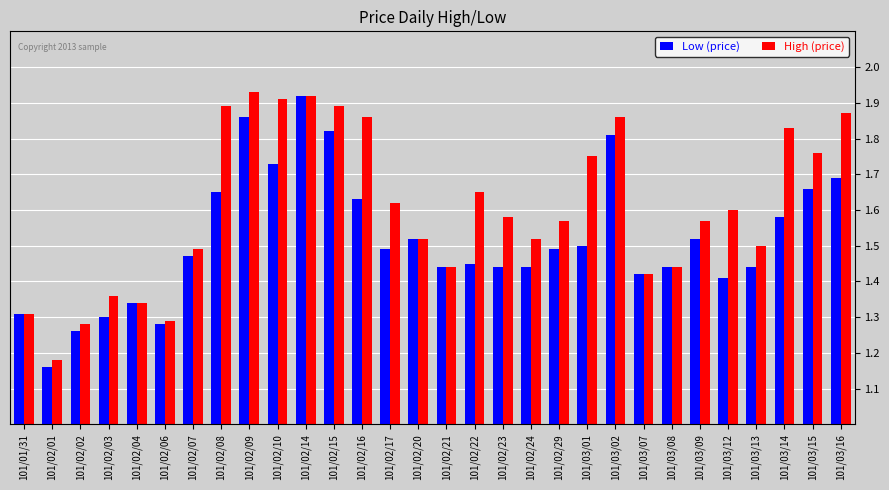

What is the label of the 4th bar from the right?

101/03/13